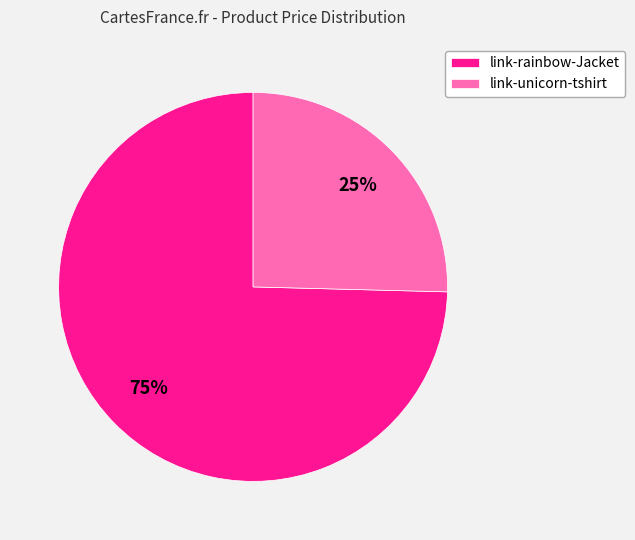

Which slice is the largest?

link-rainbow-Jacket